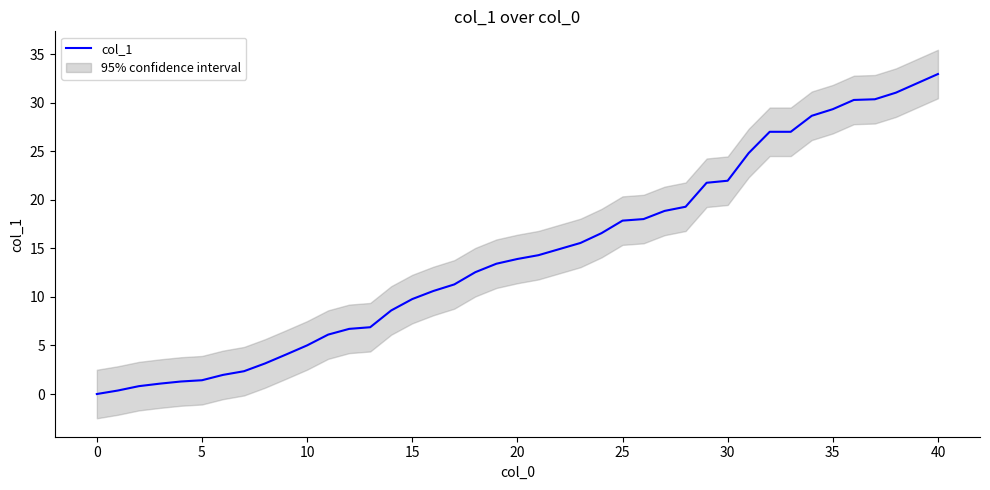

What is the maximum value for col_1?

33.0